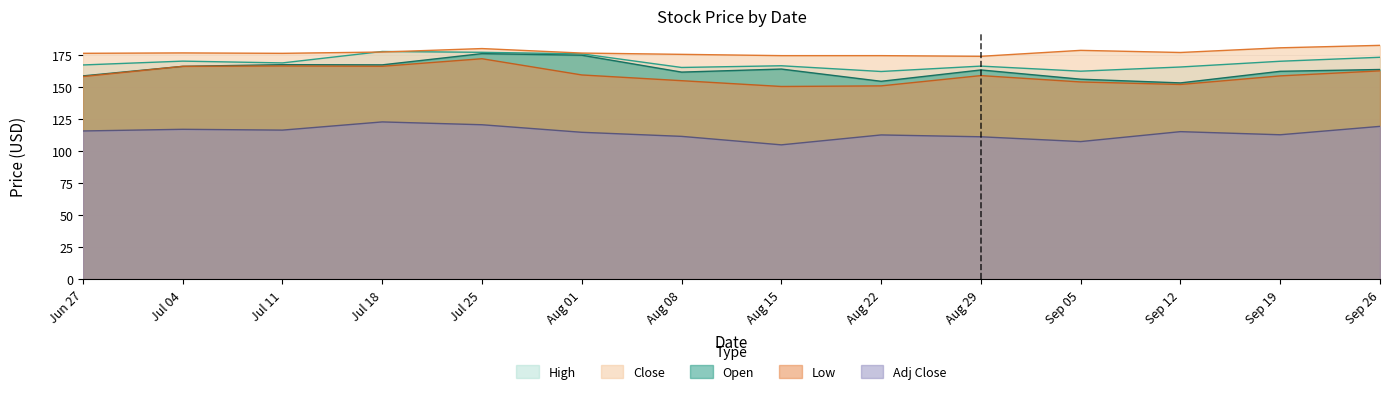

Read the Adj Close value at Jul 04.

116.9